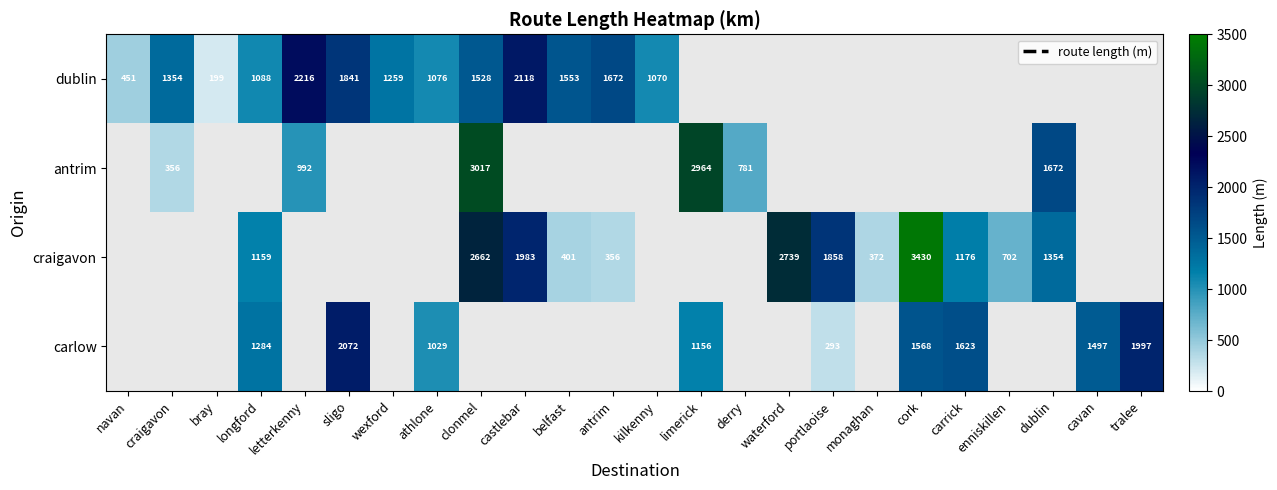

At which category does the chart reach its peak across all series?

cork